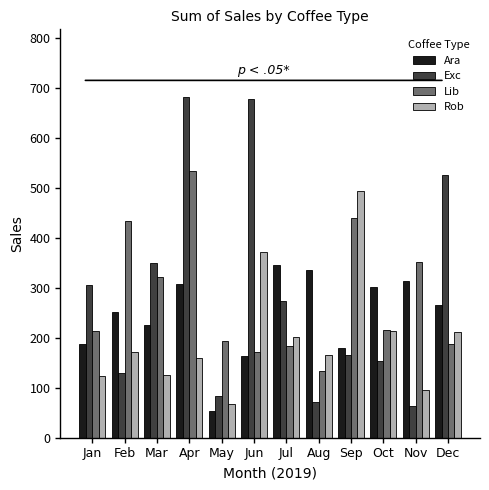

Are the bars grouped side by side (vs. stacked)?

Yes